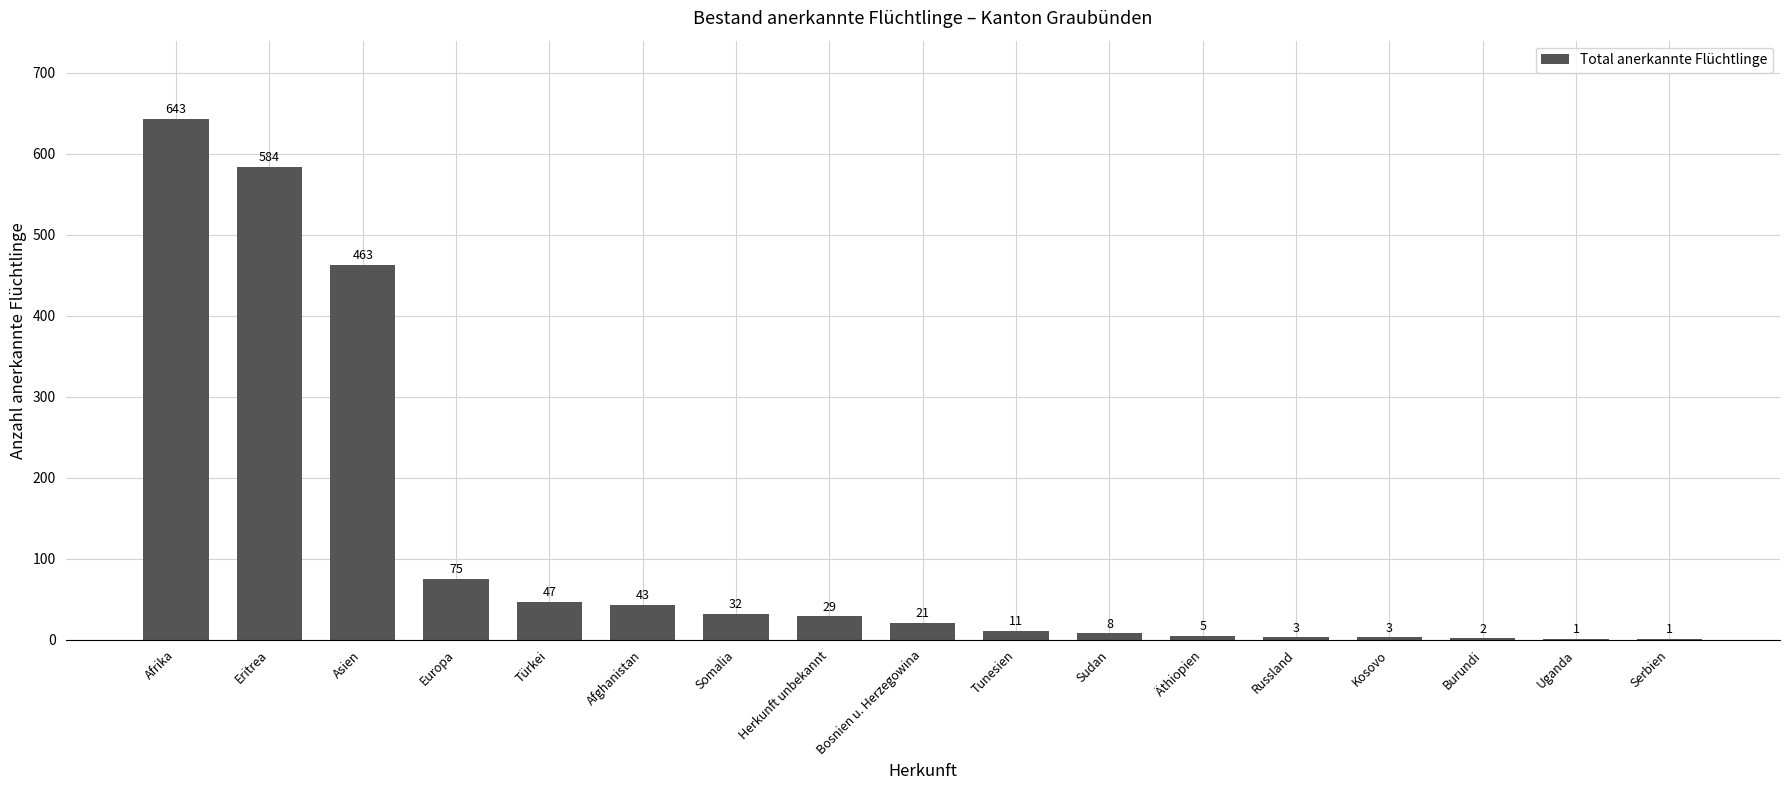

At which label is the value closest to 322?

Asien